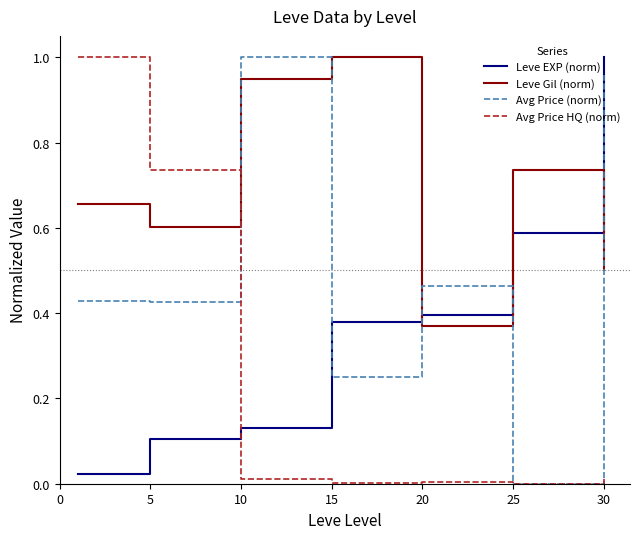

Rank the series by their average value, from lowest to highest.

Avg Price HQ (norm), Leve EXP (norm), Avg Price (norm), Leve Gil (norm)